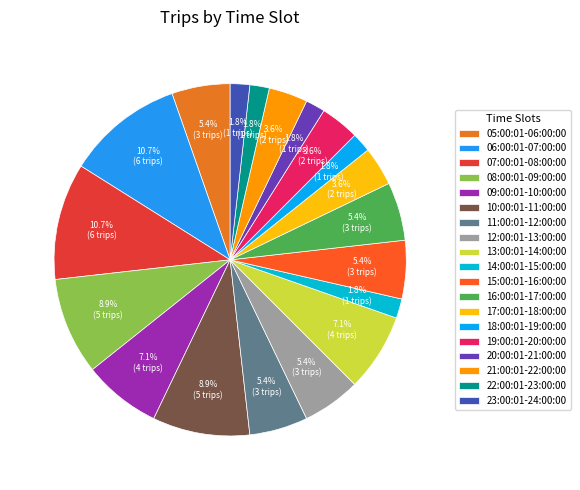

Which slice is the smallest?

14:00:01-15:00:00